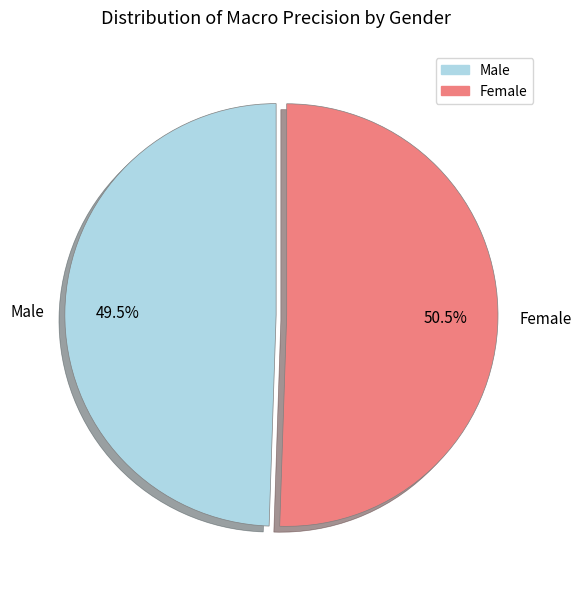

Between Male and Female, which is larger?

Female